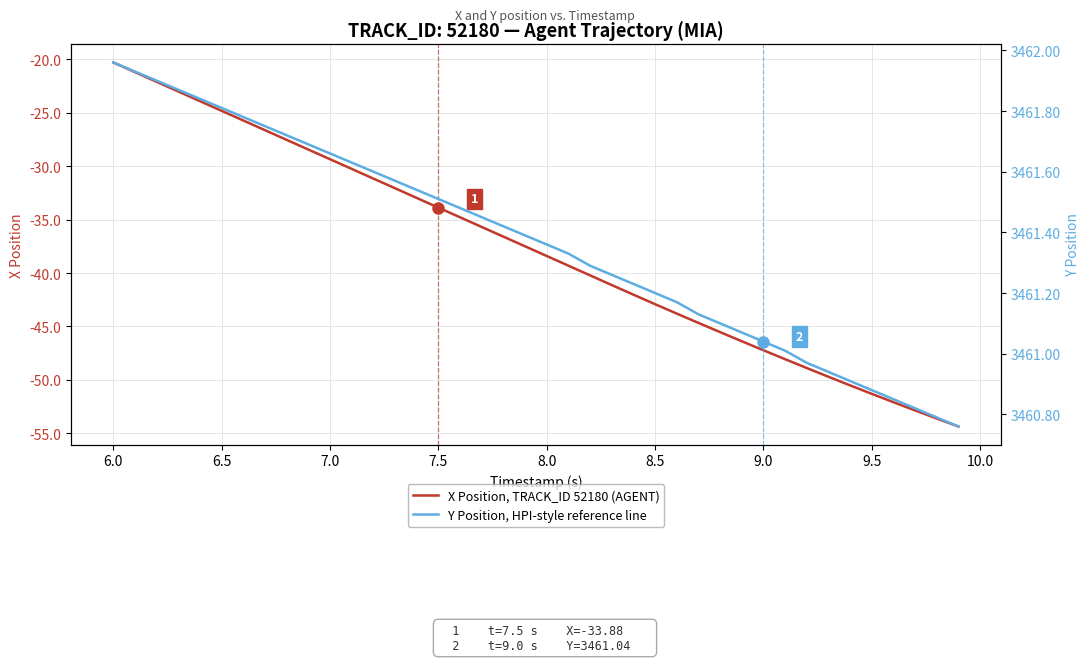

True or false: Y Position, HPI-style reference line and X Position, TRACK_ID 52180 (AGENT) intersect in this chart.

False